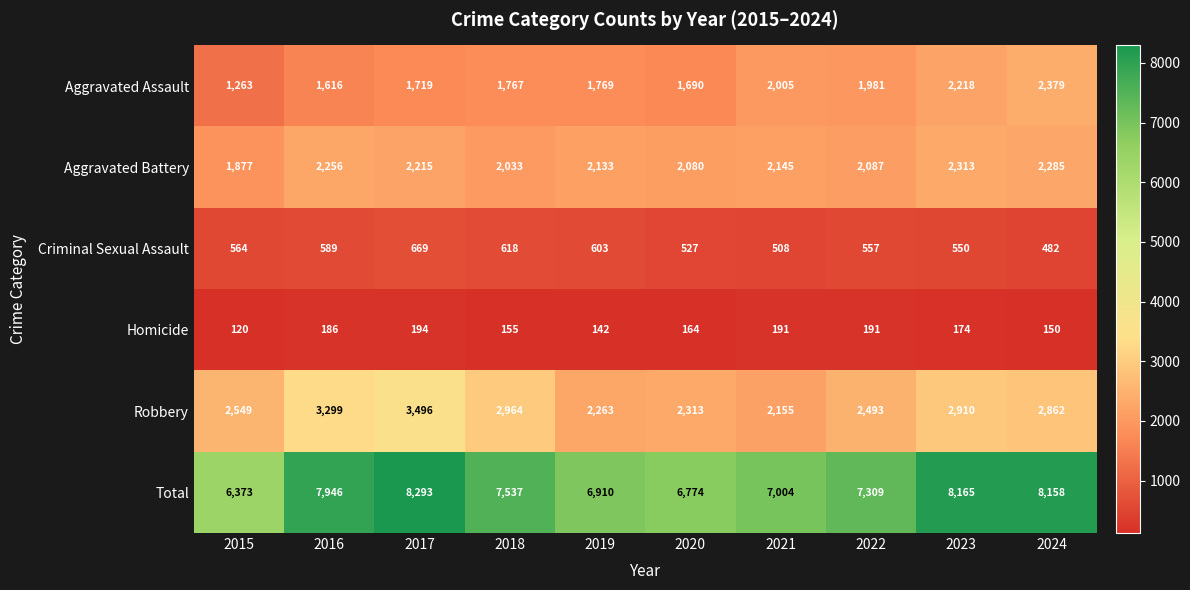

True or false: Criminal Sexual Assault has a value of 618 at 2018.

True